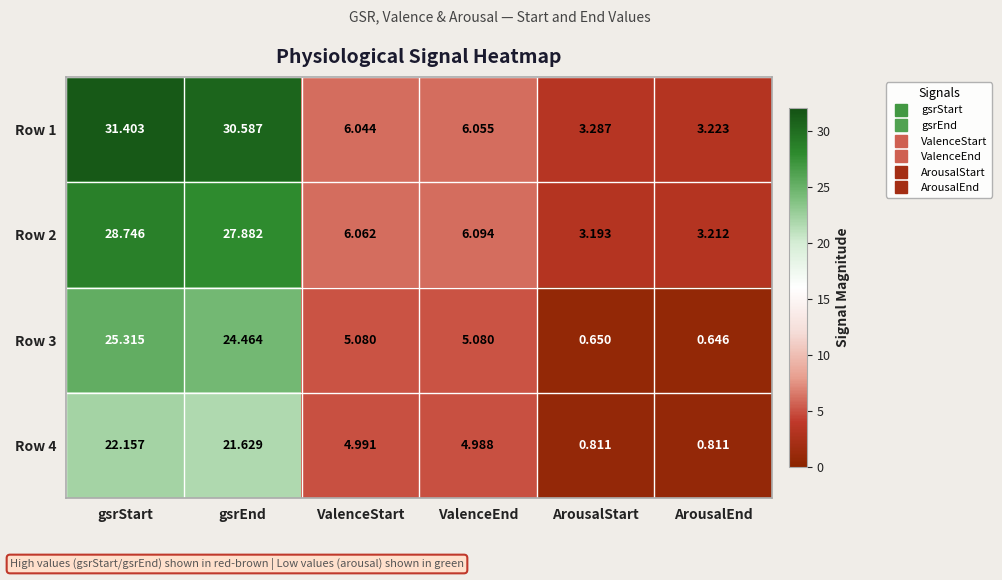

List the labels in order of Row 1 value, largest first.

gsrStart, gsrEnd, ValenceEnd, ValenceStart, ArousalStart, ArousalEnd